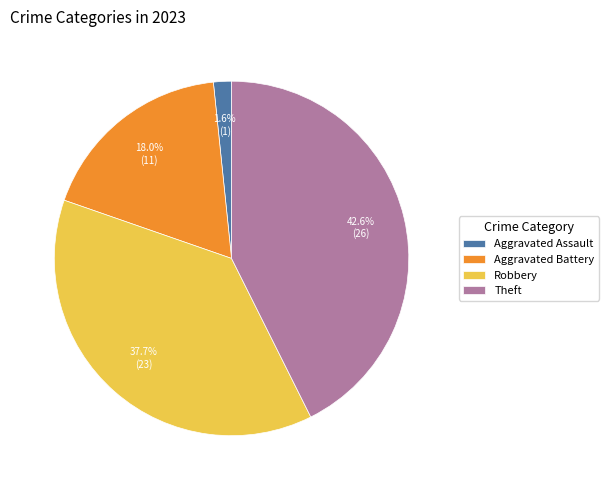

Does any single category account for the majority?

No